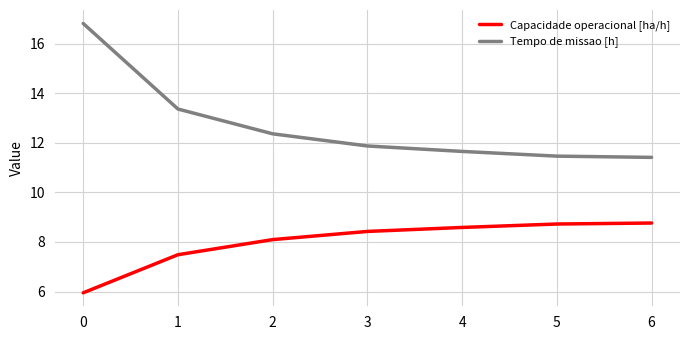

What is the difference between the Tempo de missao [h] values at 1 and 4?

1.7